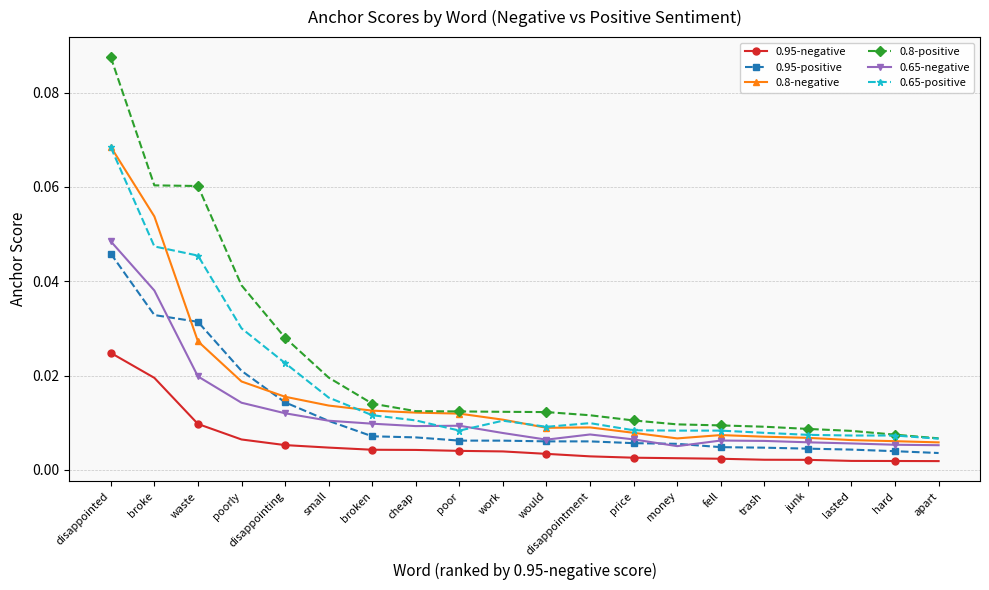

At which category is the sum across all series the highest?

disappointed